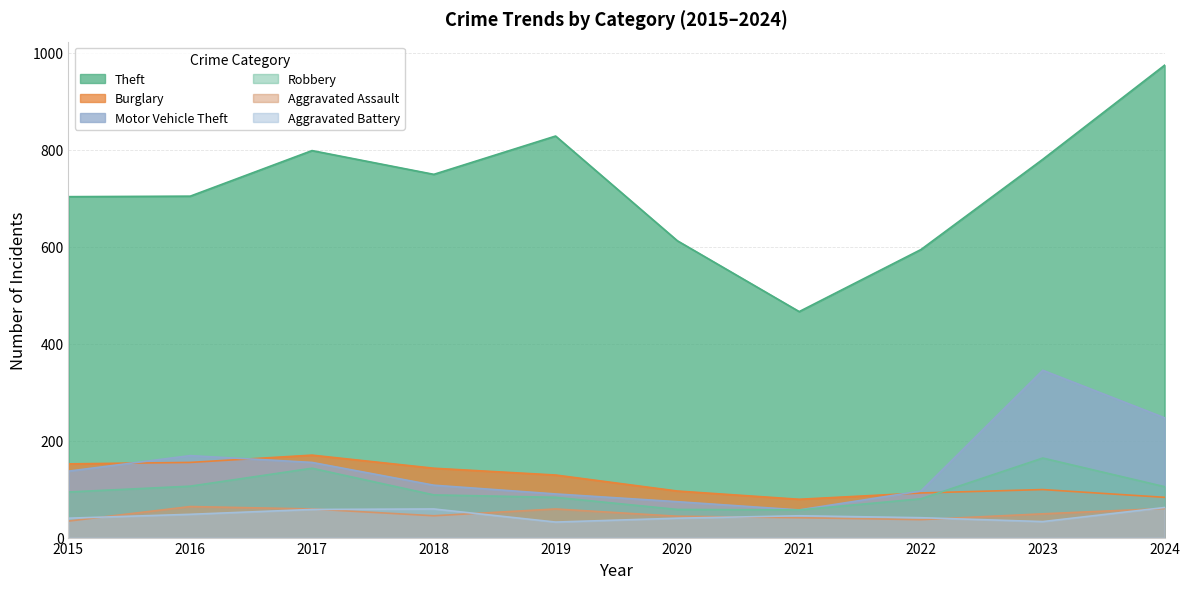

Reading left to right, list all the values displayed in this chart.

Theft: 703	704	798	749	828	612	466	594	780	974
Burglary: 152	155	170	143	129	96	79	92	99	83
Motor Vehicle Theft: 137	169	155	108	90	74	57	96	345	247
Robbery: 94	106	143	88	83	58	57	80	164	105
Aggravated Assault: 34	64	59	45	59	44	41	37	49	60
Aggravated Battery: 40	48	58	59	32	40	45	41	33	62